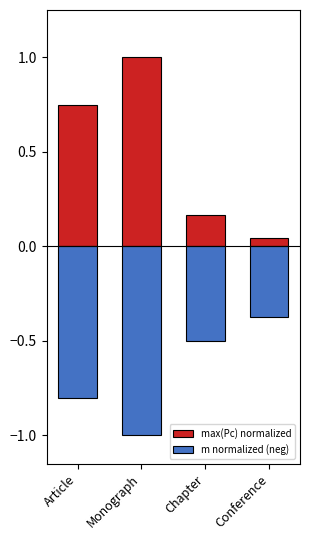

What is the minimum value shown in the chart?

-1.0